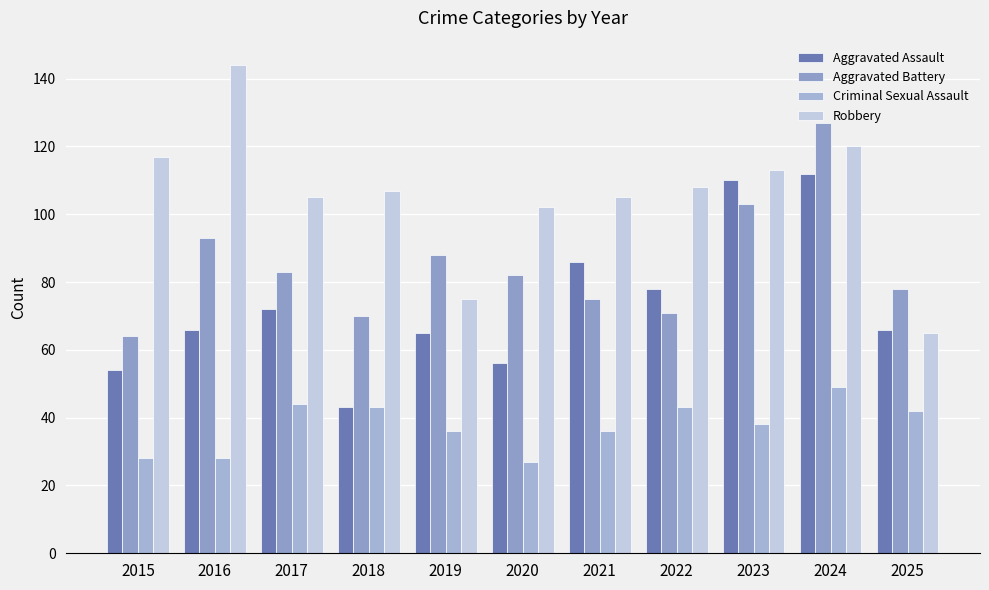

What is the total value across all series at 2019?

264